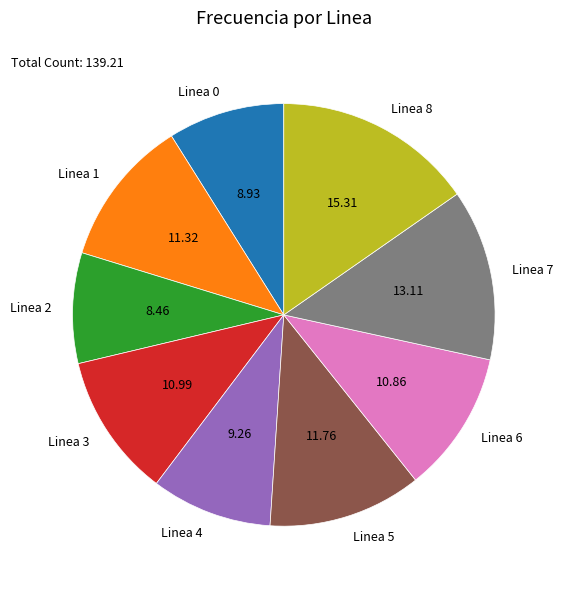

Does Linea 5 account for over 50% of the chart?

No